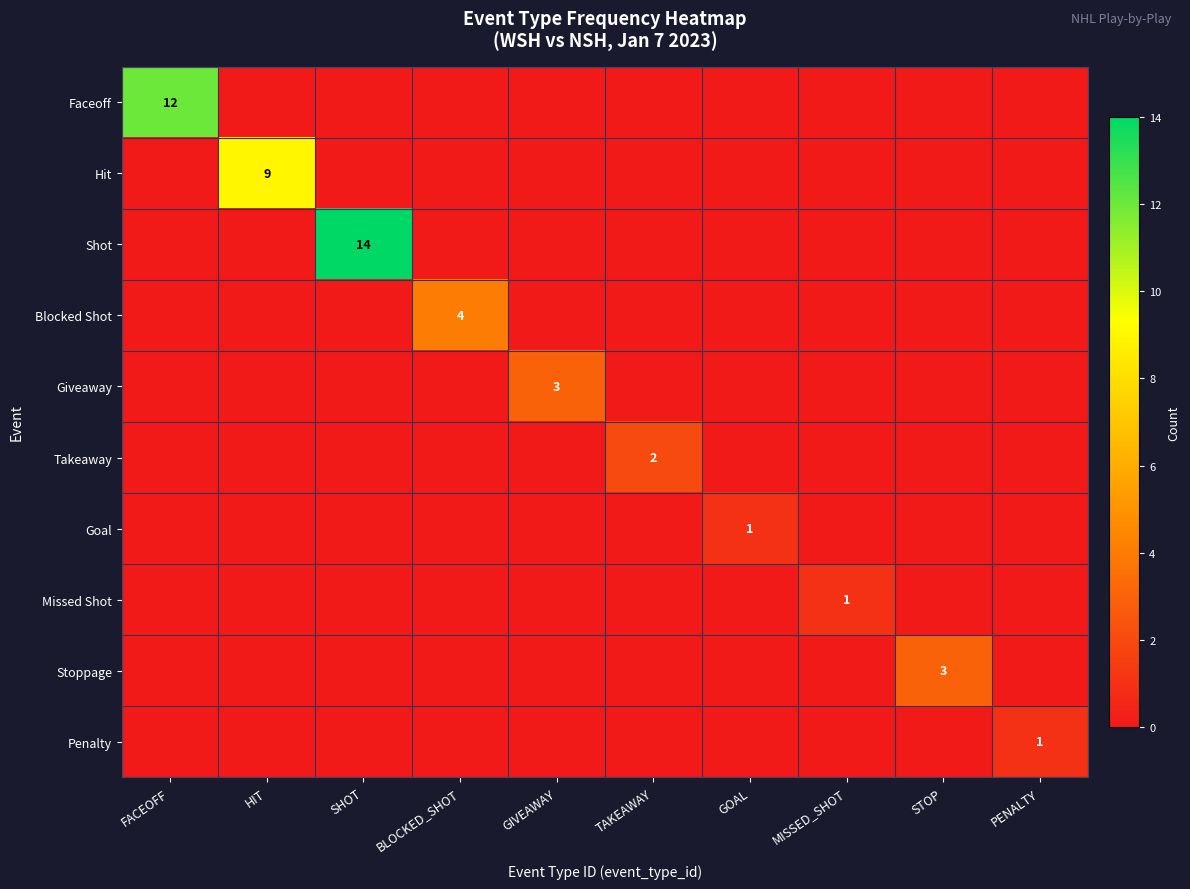

At which label does Faceoff reach its minimum?

HIT